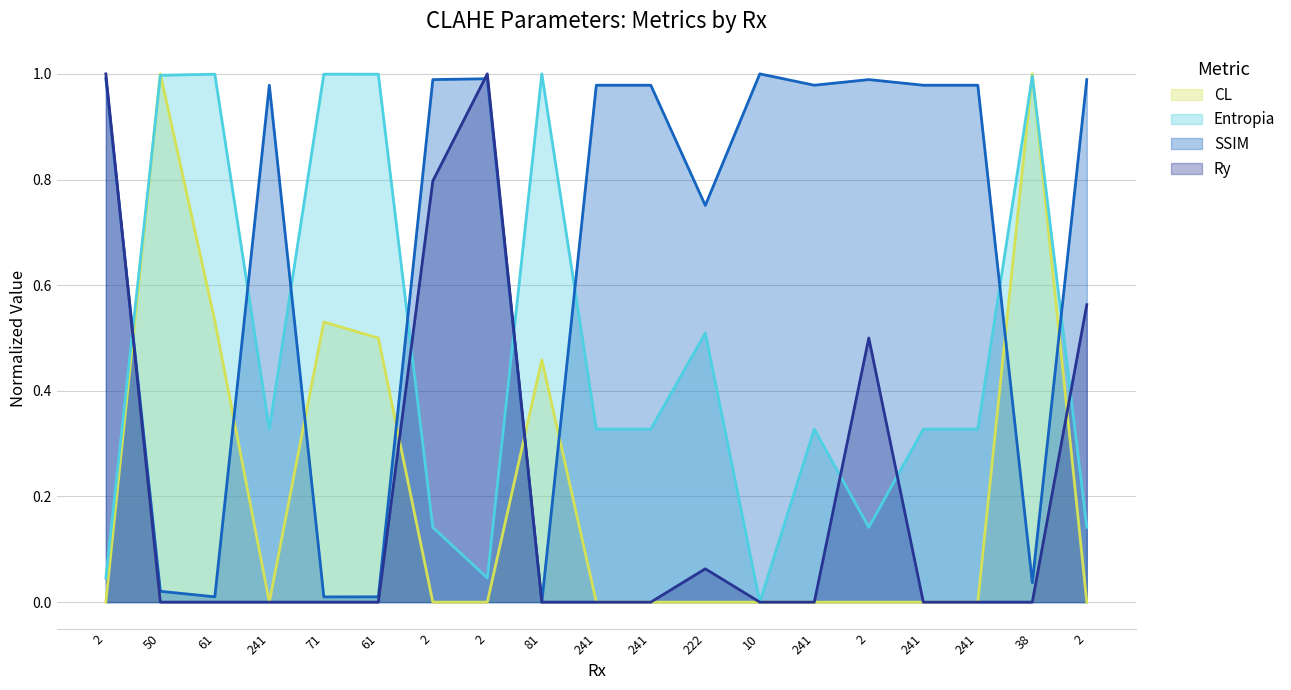

List the series in order of their peak value, lowest first.

CL, Entropia, SSIM, Ry